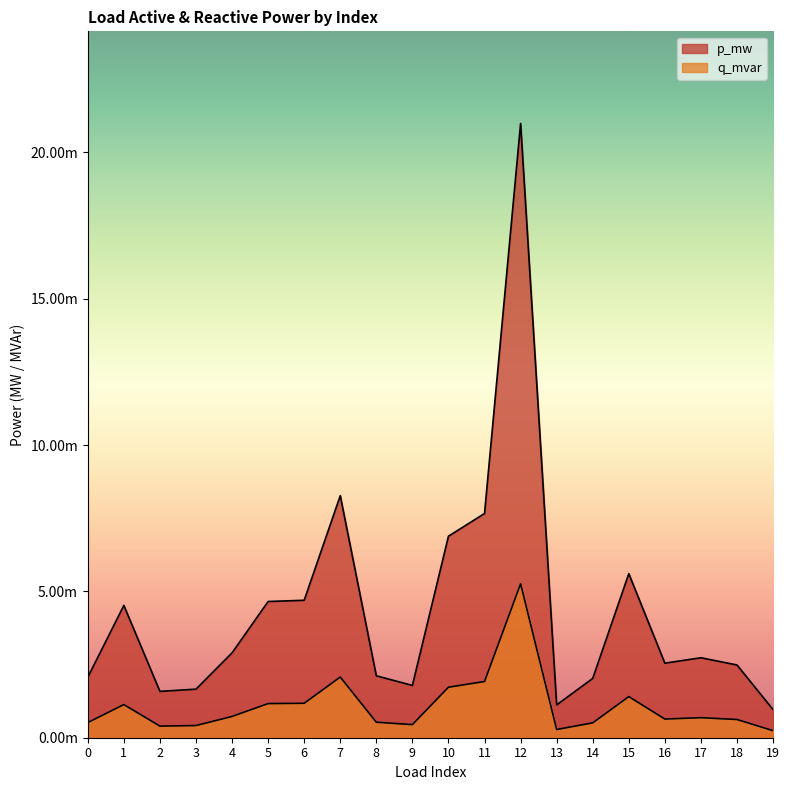

At how many categories does at least one series exceed 0?

20